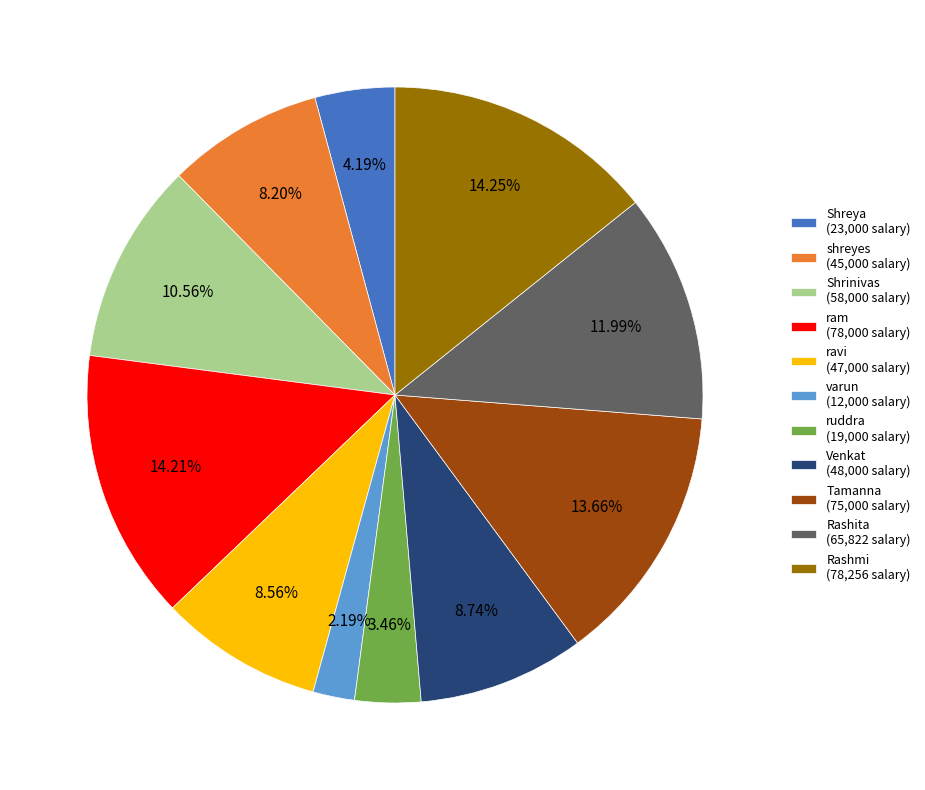

The ravi slice represents 9% of the pie. True or false?

True